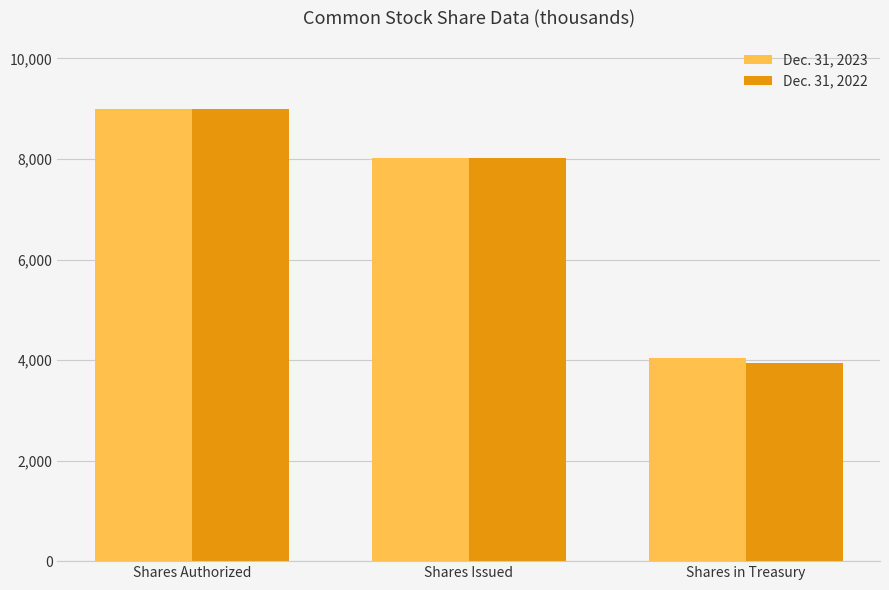

What is the label of the 3rd bar from the left?

Shares in Treasury